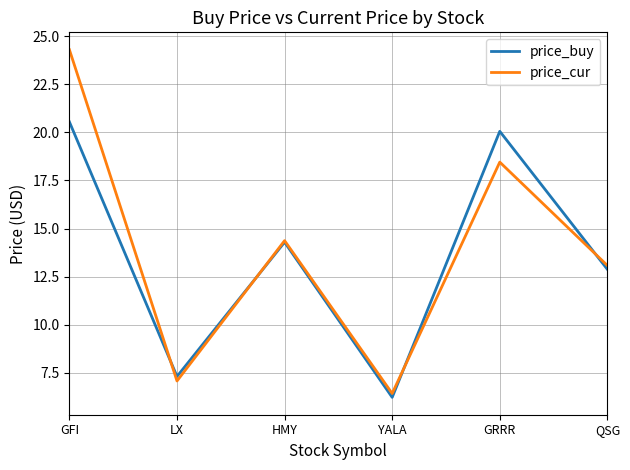

Where does the price_cur series first go above 14?

GFI